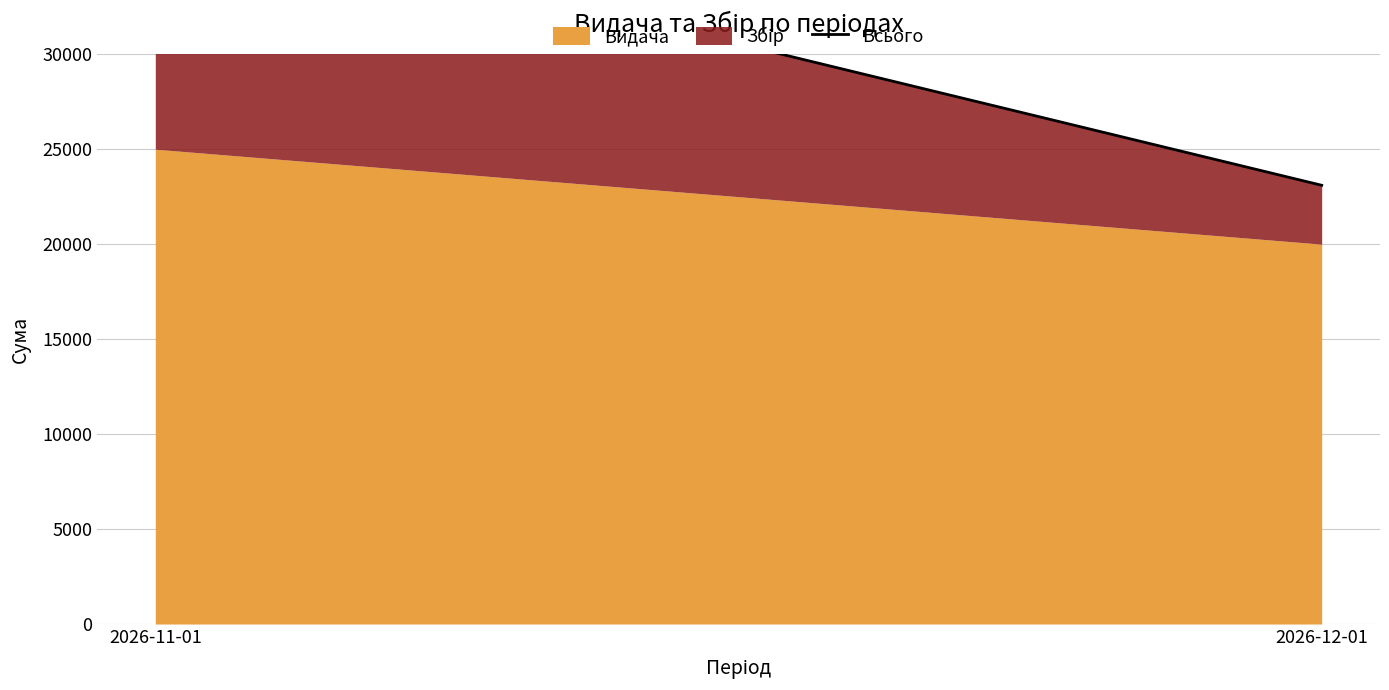

What is the difference between the maximum and minimum values?

14900